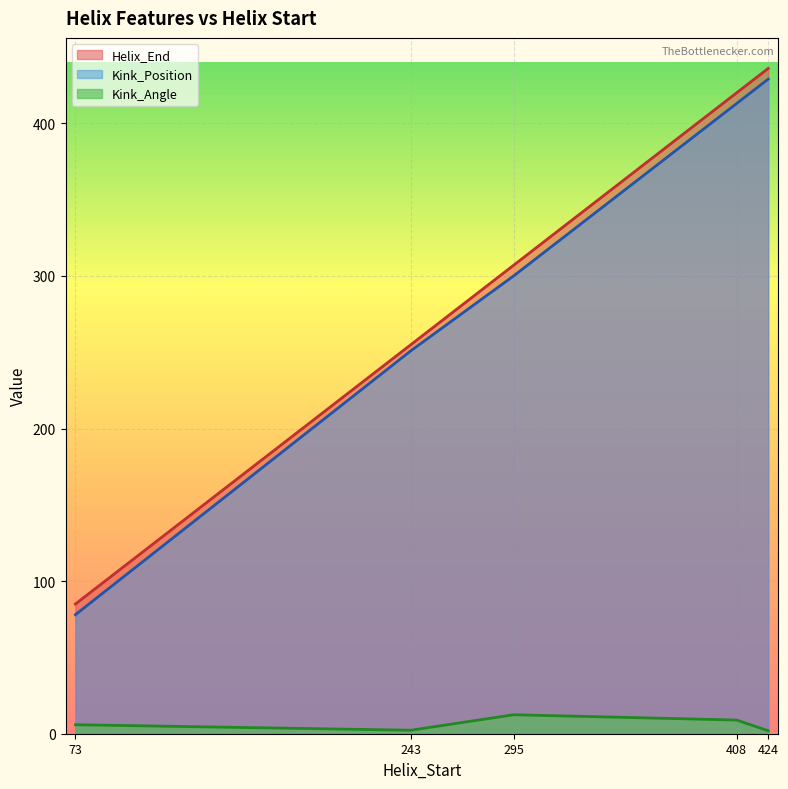

How many values in the Kink_Position series are below 300?

2